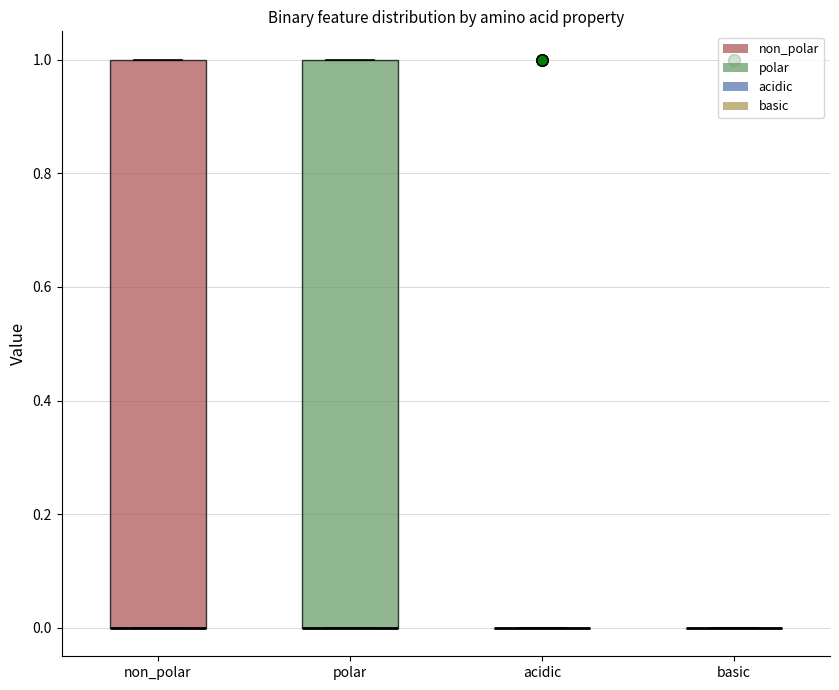

Reading left to right, transcribe this box plot: for each box, give where its median line is, the range the box spans, and where its two whiskers end, as read against the y-axis. The values are not printed on the chart, so give them approximately, as read against the axis.

non_polar: median 0 (drawn on the box's lower edge), box 0 to 1, whiskers 0 to 1
polar: median 0 (drawn on the box's lower edge), box 0 to 1, whiskers 0 to 1
acidic: box collapsed to a line at 0, whiskers 0 to 0
basic: box collapsed to a line at 0, whiskers 0 to 0